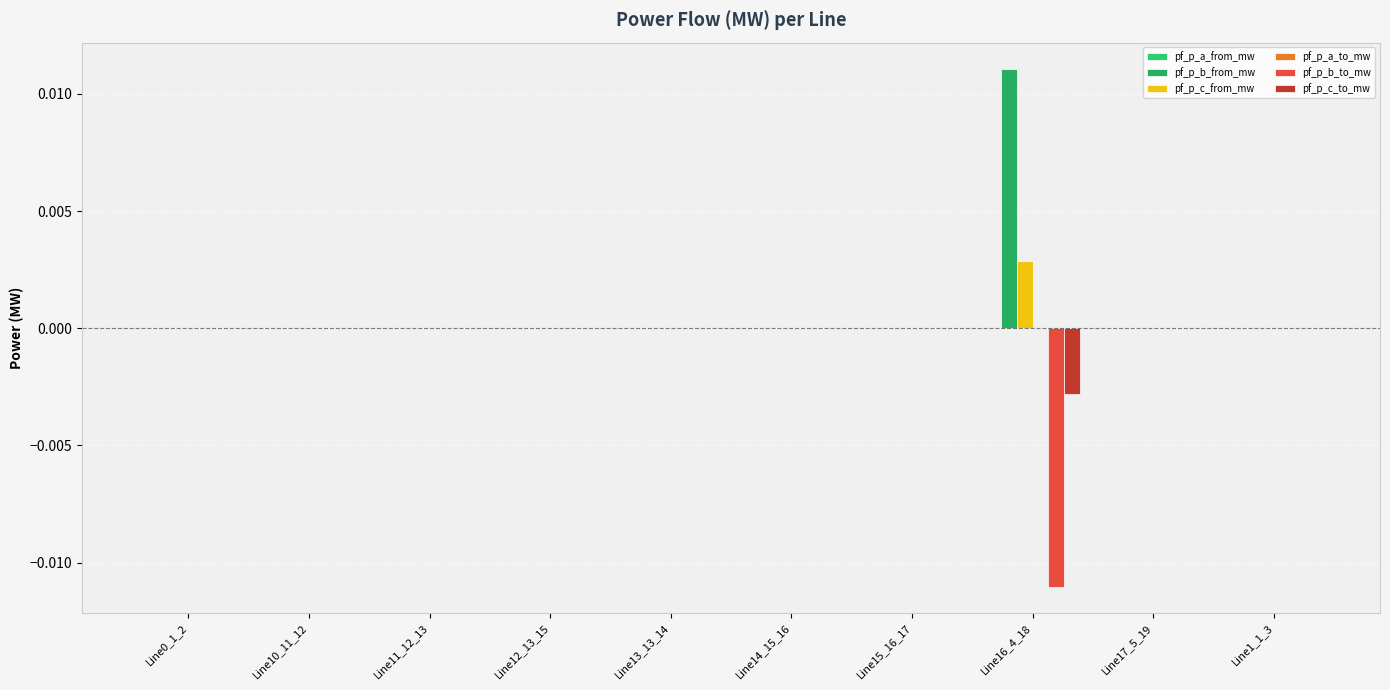

Which series changed the most between Line10_11_12 and Line17_5_19?

pf_p_c_to_mw